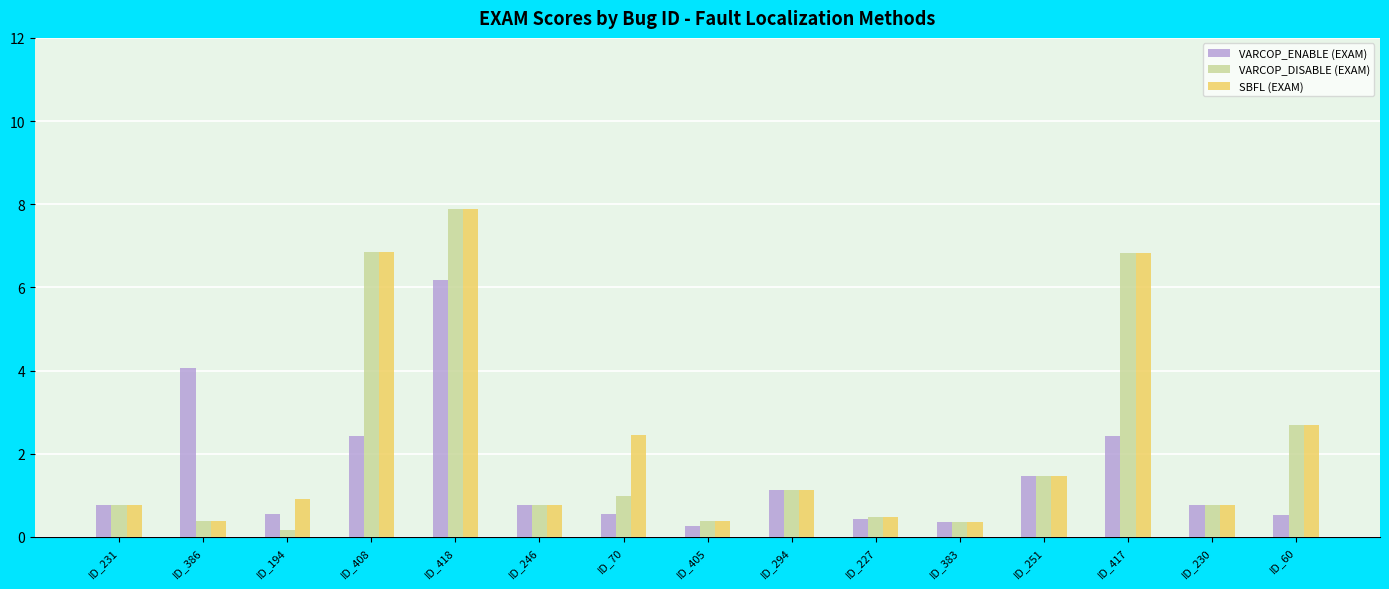

Count the number of data series in this chart.

3